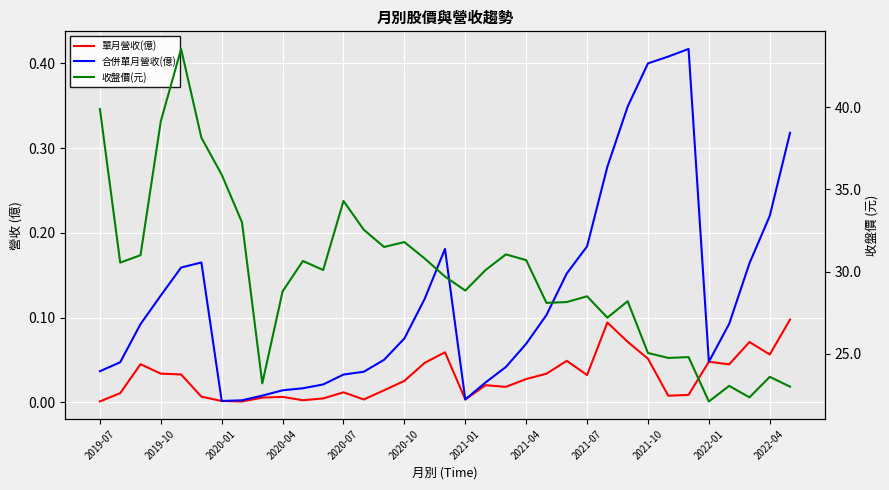

Read the 收盤價(元) value at 2020-10.

31.8